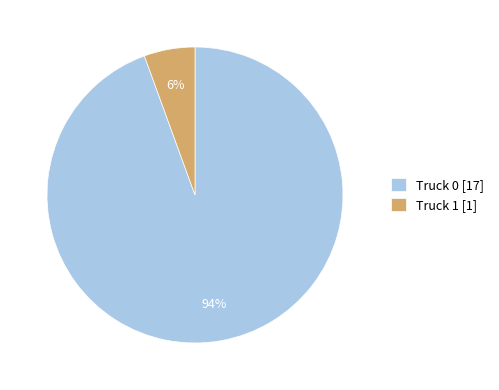

How many segments does this pie chart have?

2